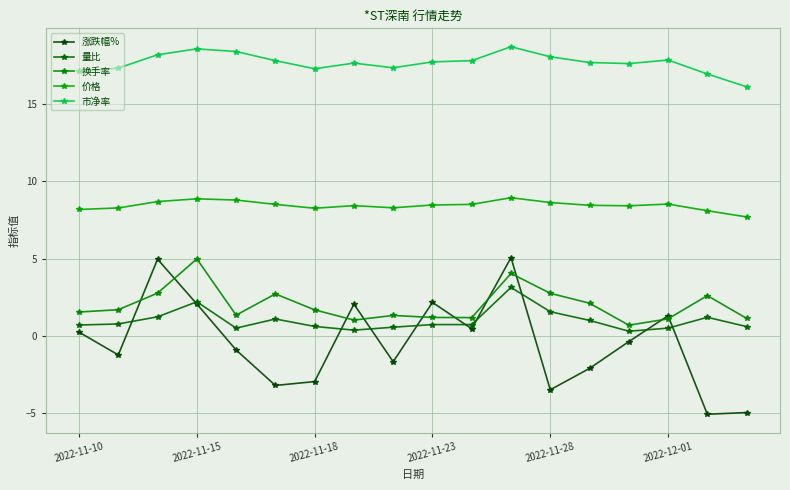

What is the average value of the 量比 series?

1.0